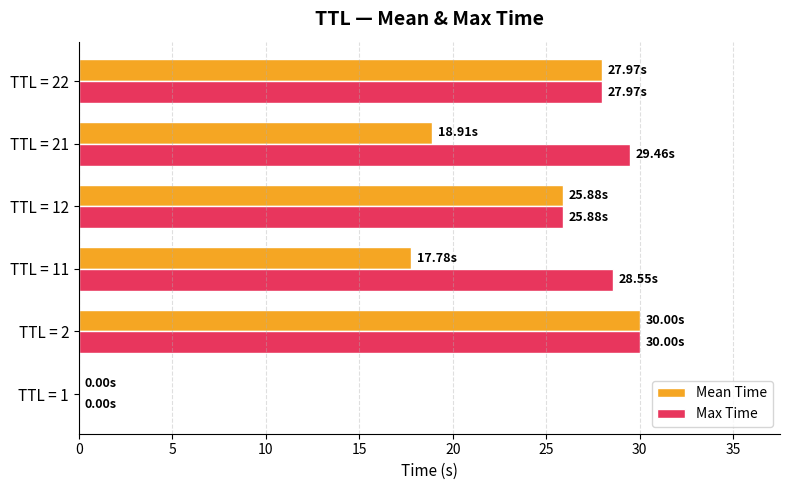

What is the total value across all series at TTL = 21?

48.4